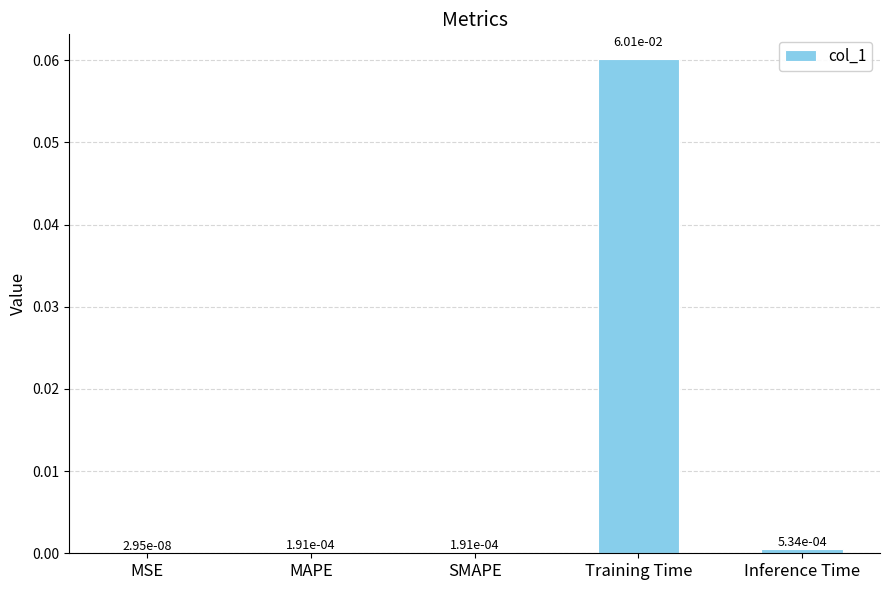

Which category has the highest value across all series?

Training Time